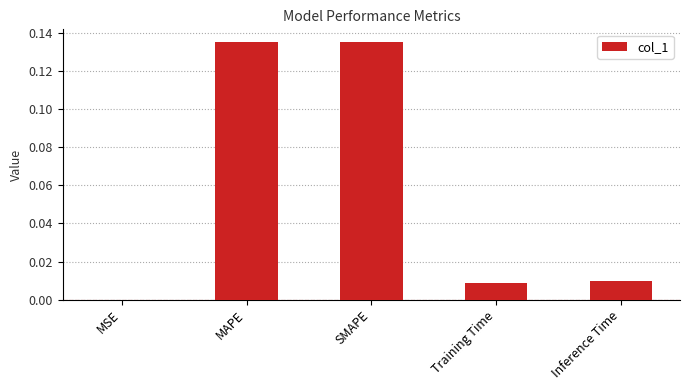

The chart shows a value of 0.0 at Inference Time. True or false?

True